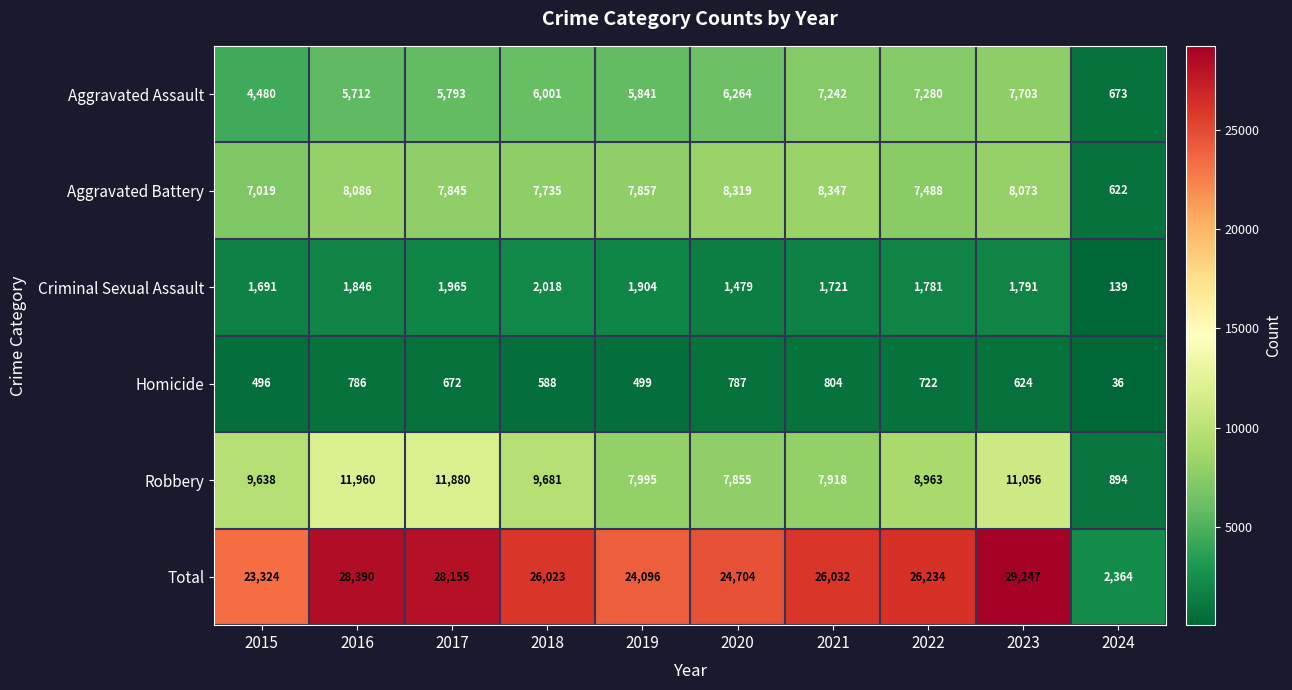

What is the sum of the Robbery values at 2023 and 2017?

22936